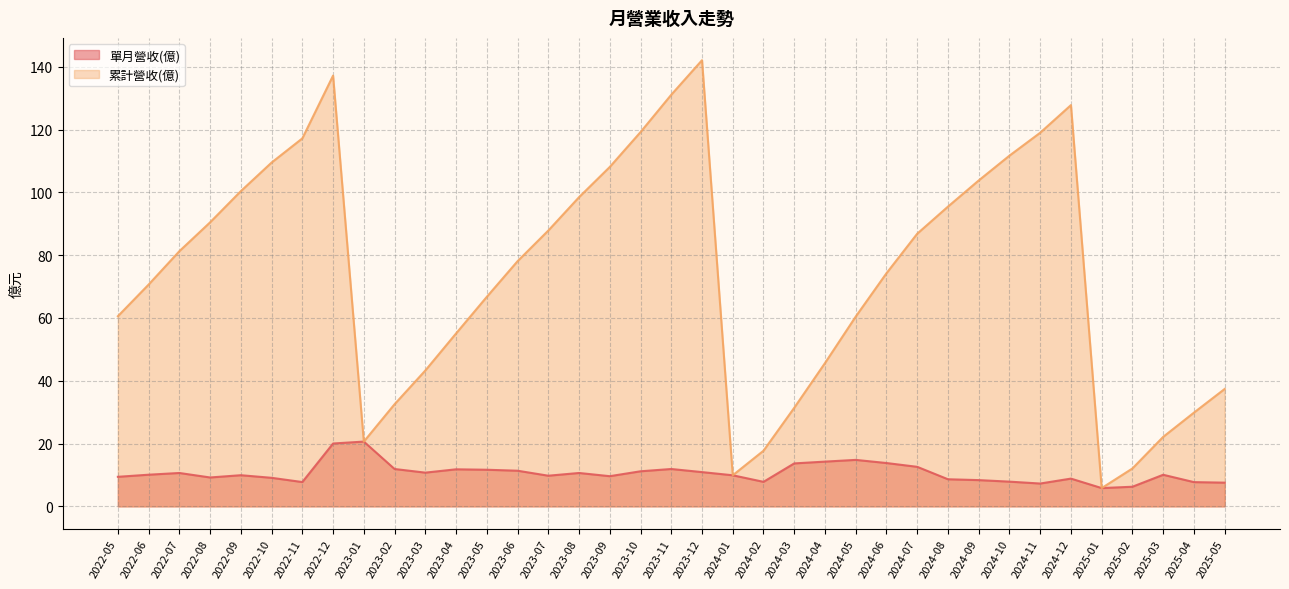

Where is the first local maximum for 累計營收(億)?

2022-12